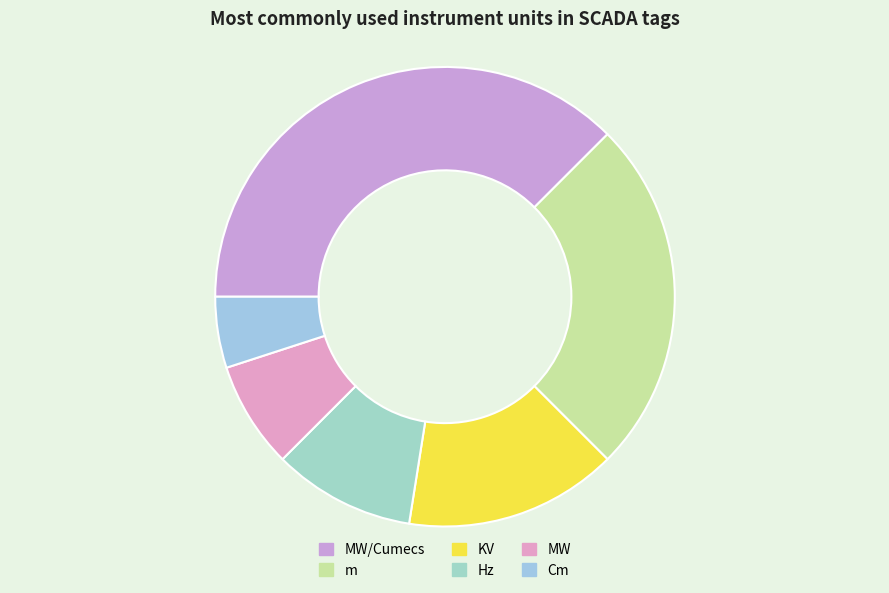

How many segments does this pie chart have?

6